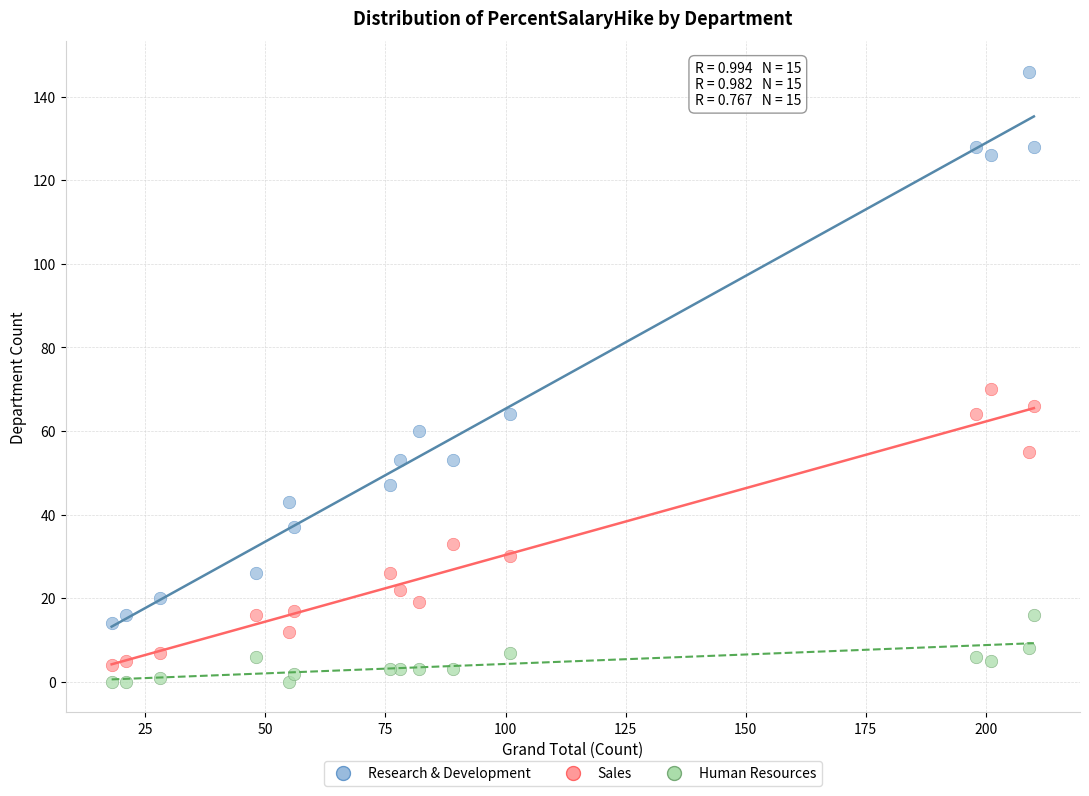

Which series has the widest spread of Y values?

Research & Development